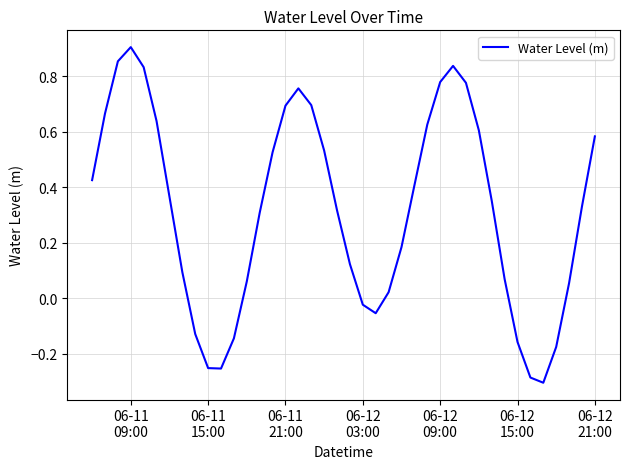

What is the difference between the maximum and minimum values?

1.2